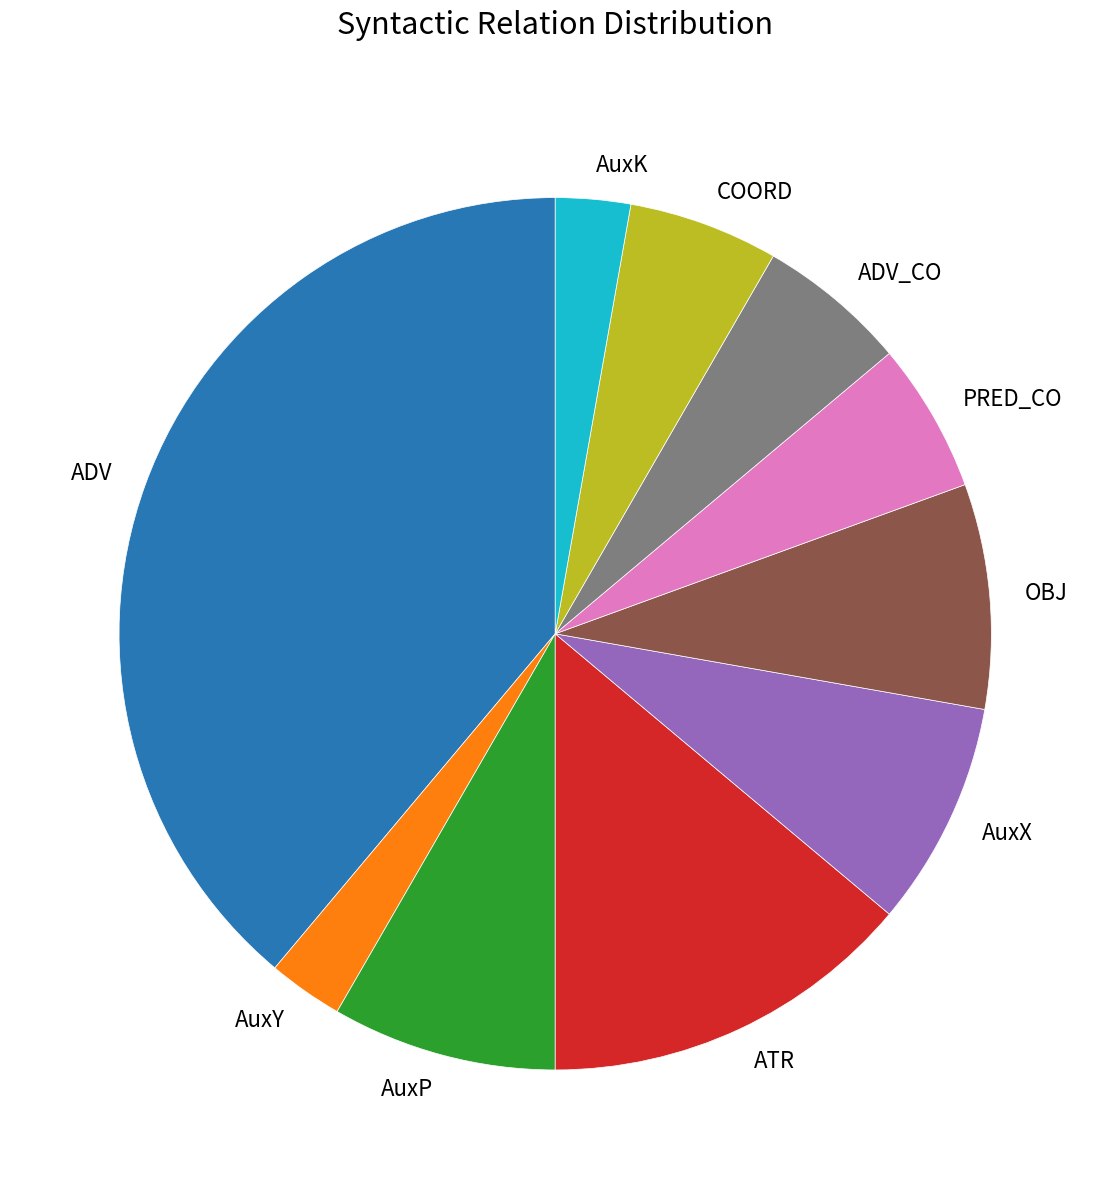

Combined, do ADV and AuxK account for over 50%?

No